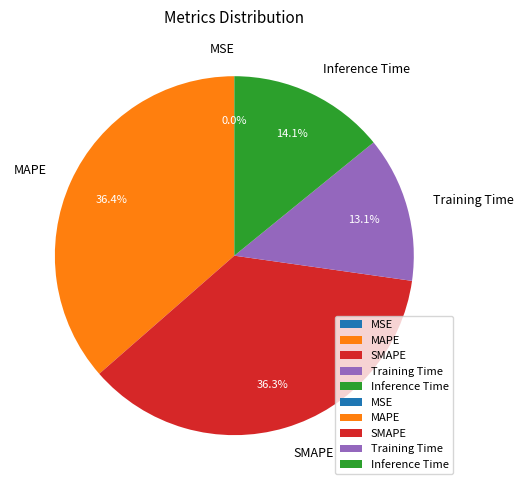

To the nearest percent, what percentage of the pie is MAPE?

36%